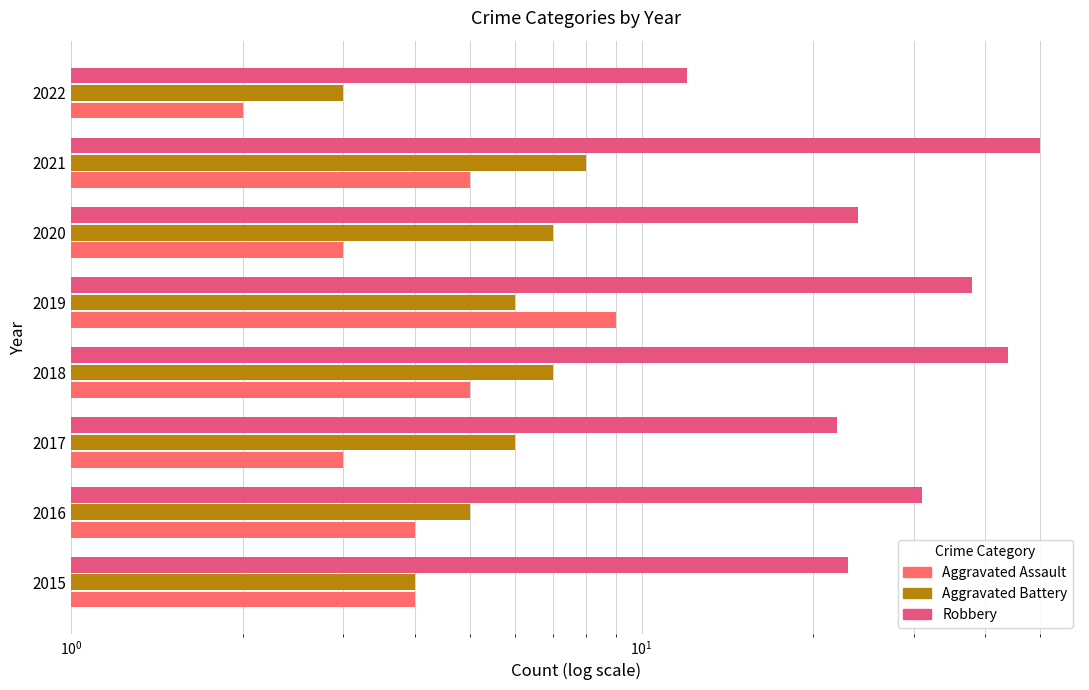

What is the difference between the second highest and minimum values in the Aggravated Battery series?

4